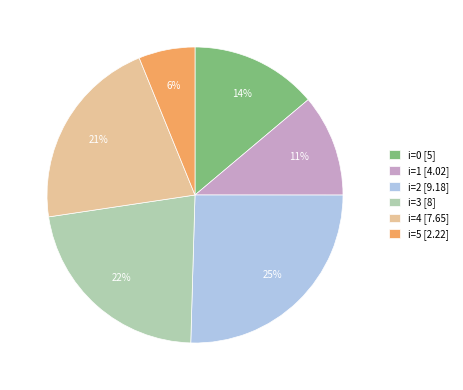

Combined, do i=5 [2.22] and i=3 [8] account for over 50%?

No